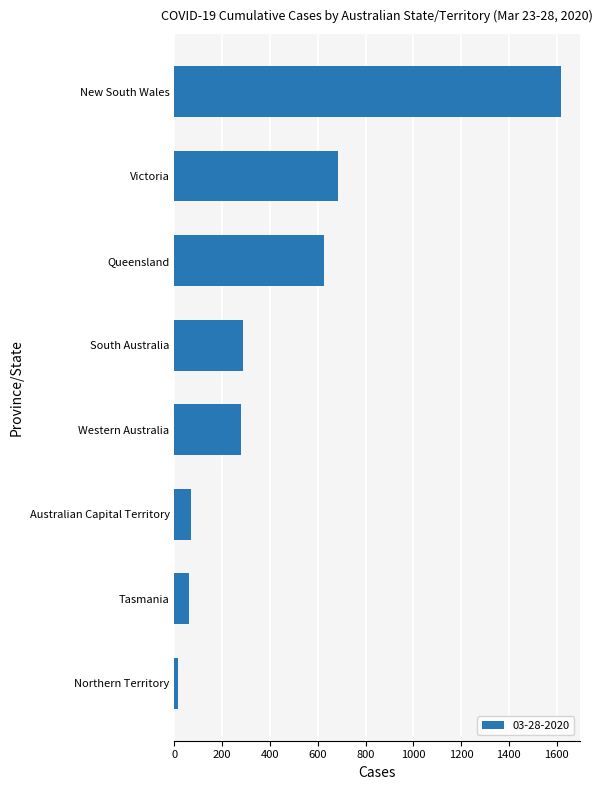

How many series are shown in this chart?

1